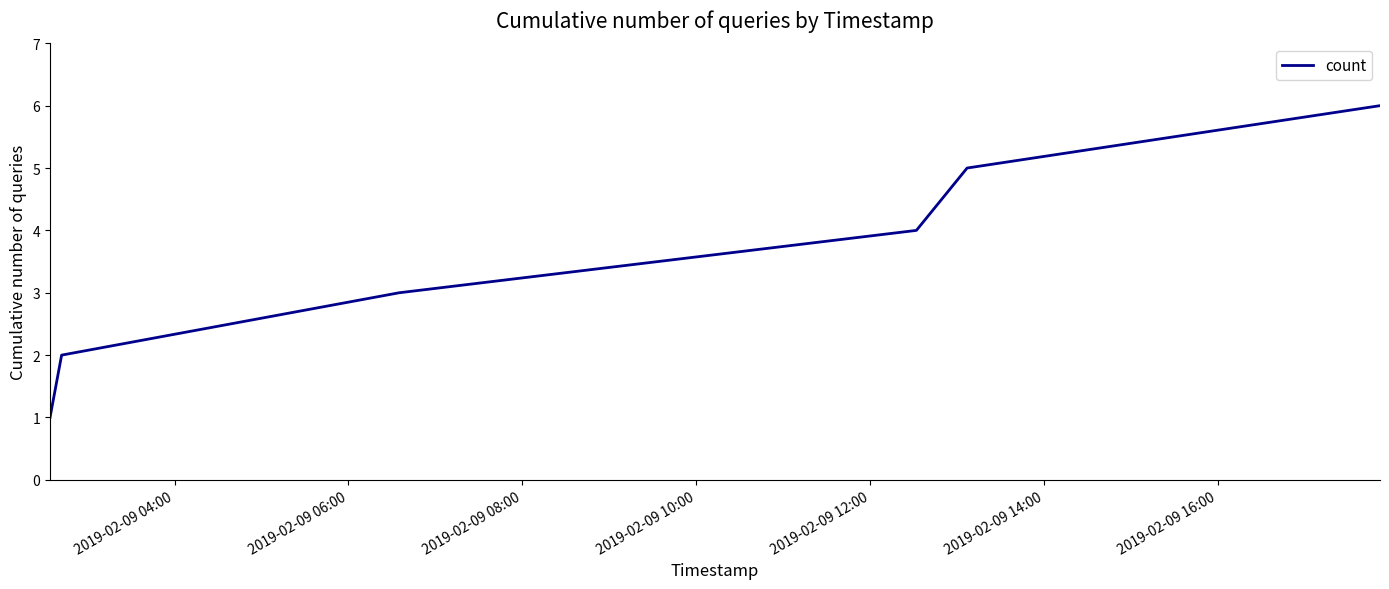

What is the maximum value shown in the chart?

6